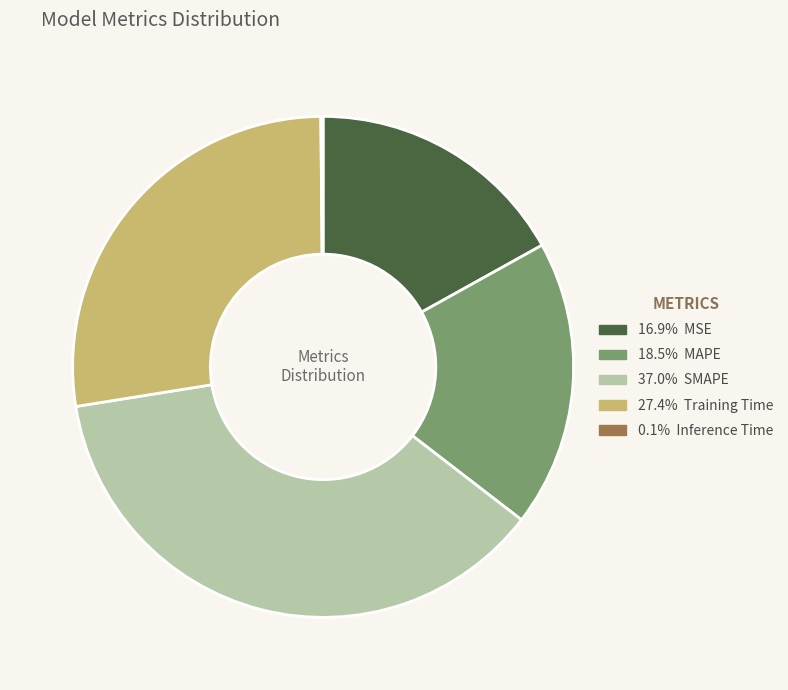

Is there any slice that represents more than half of the pie?

No